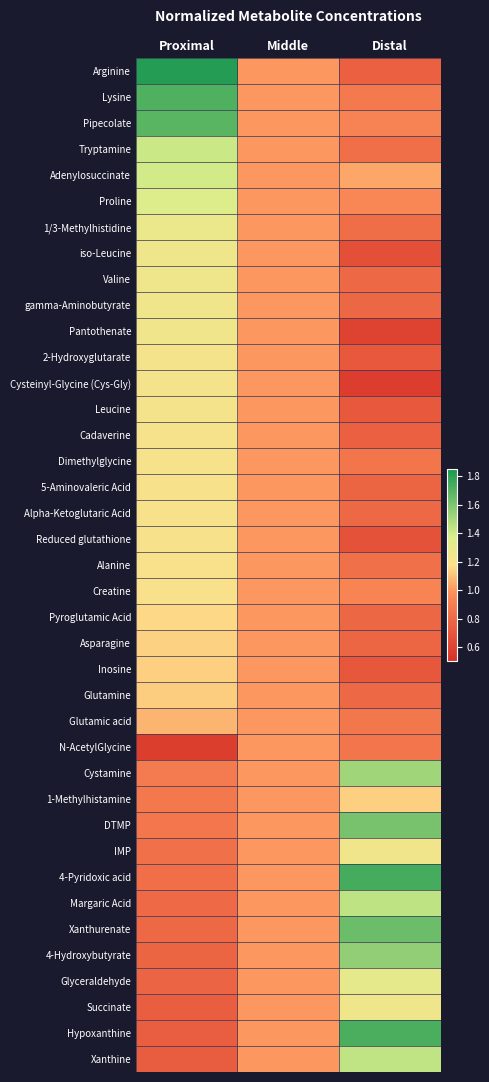

At how many categories does at least one series exceed 1?

2